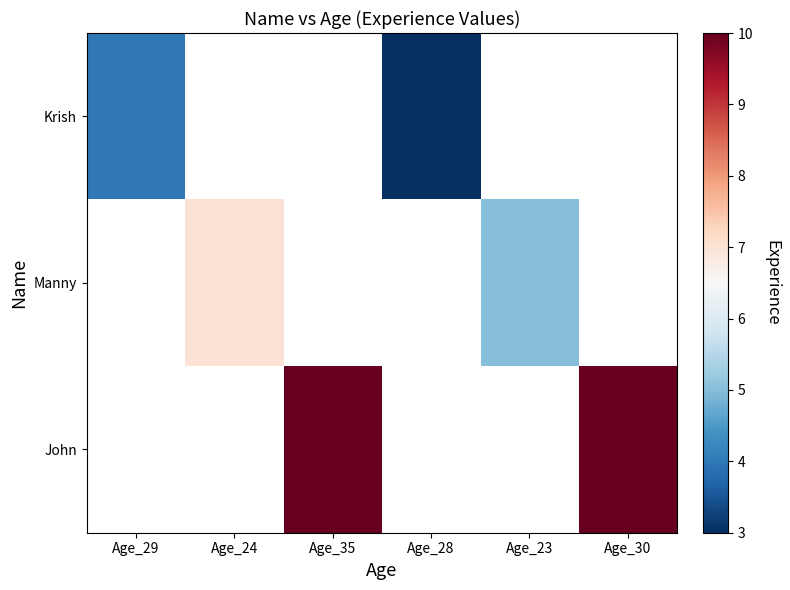

At how many categories does at least one series exceed 4?

4